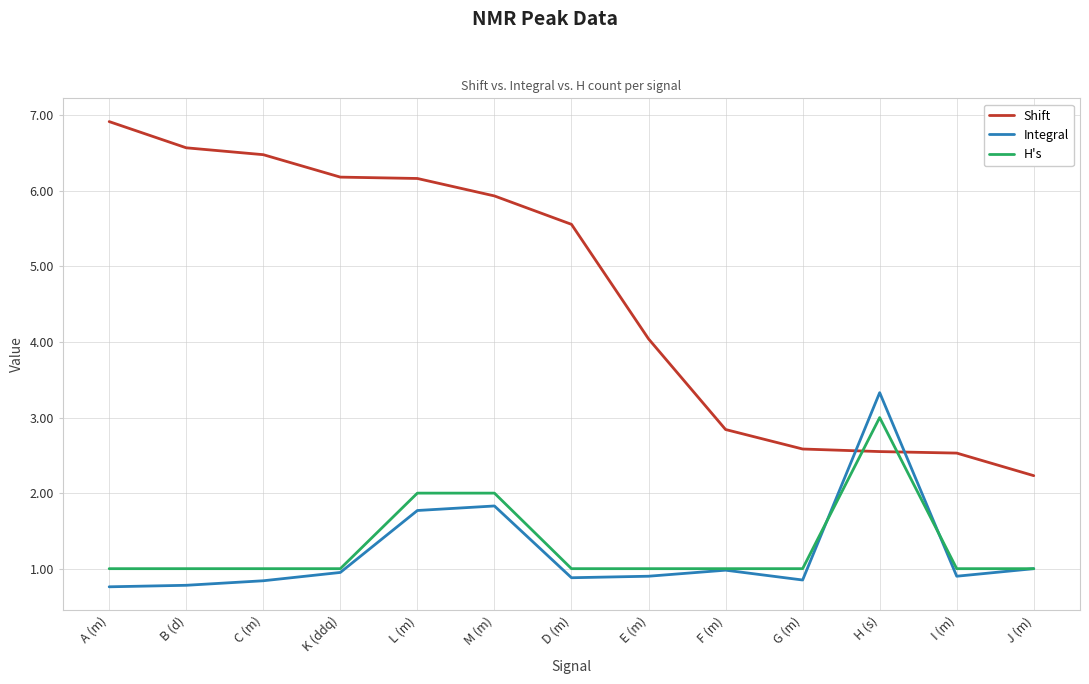

What is the greatest value displayed?

6.9